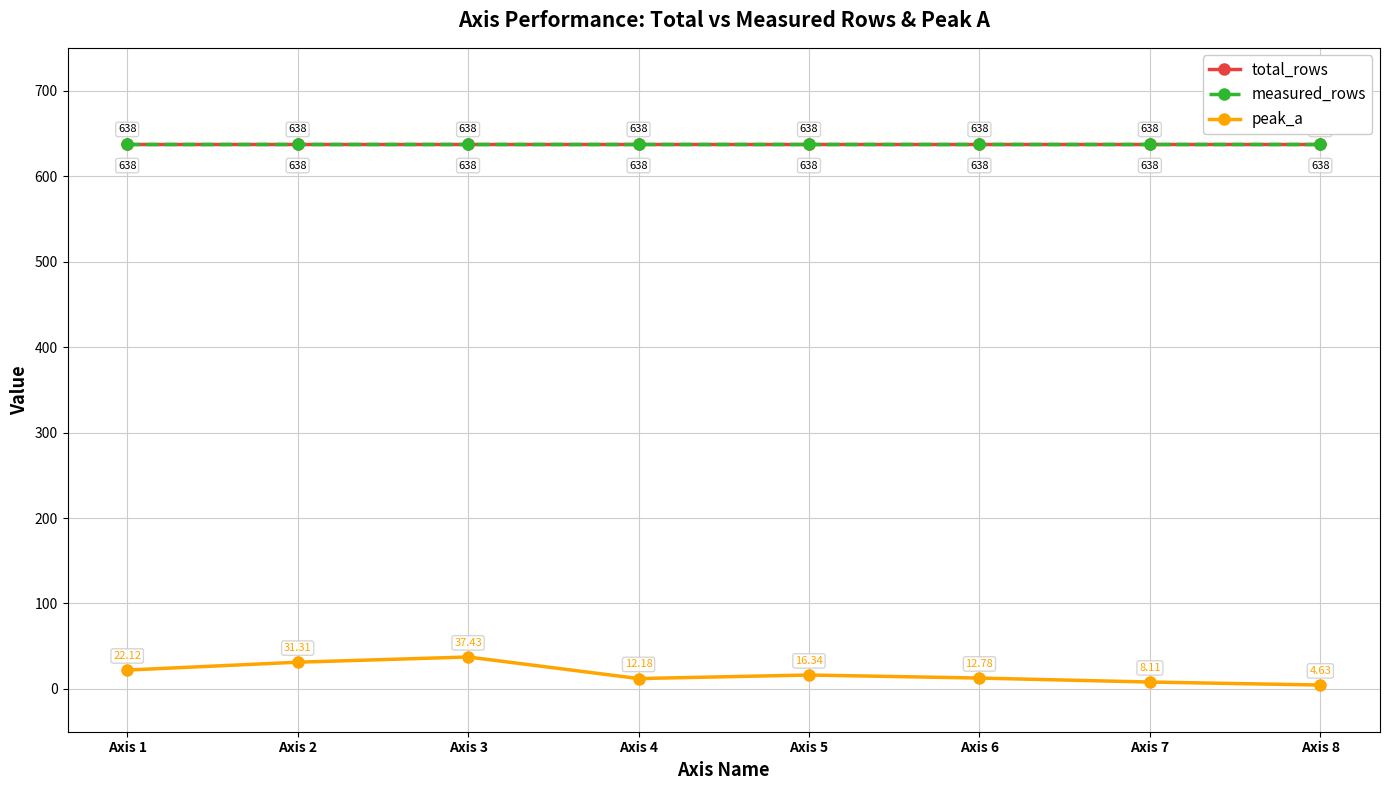

True or false: measured_rows has a value of 885.1 at Axis 7.

False